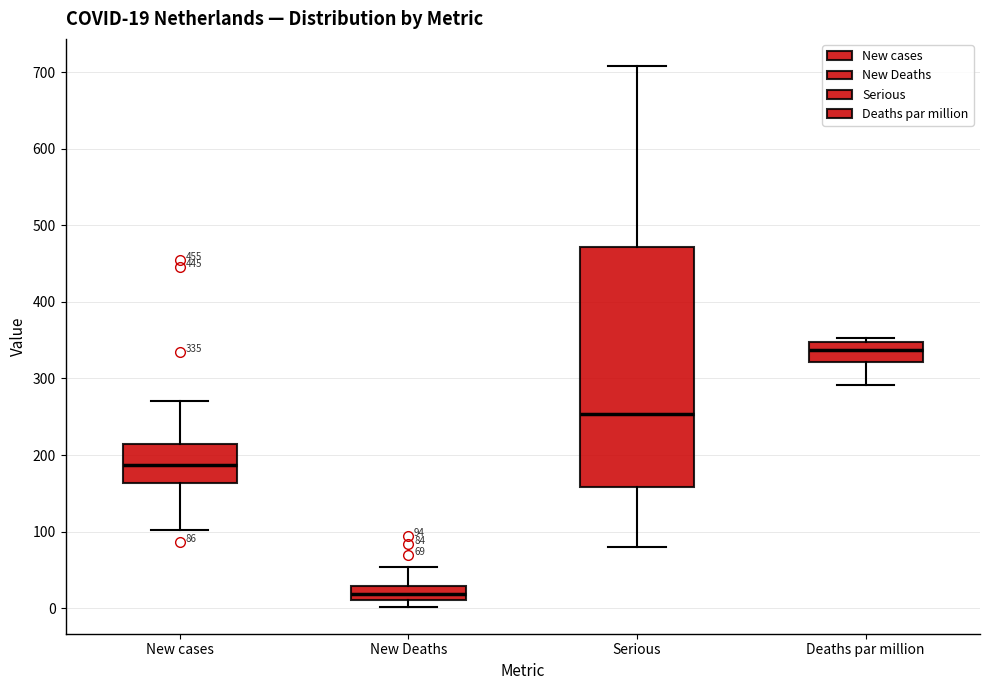

Which box's median line is the highest?

Deaths par million